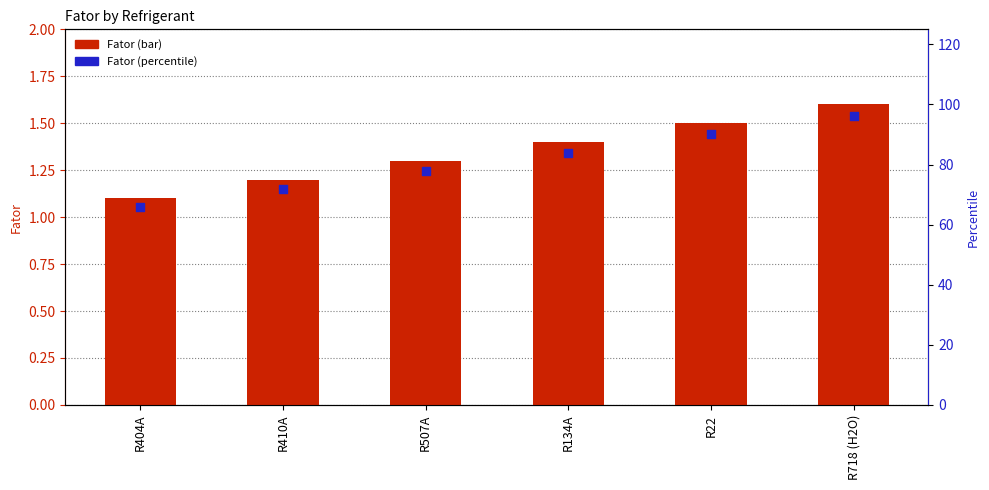

Which series reaches the maximum Y coordinate?

Percentile